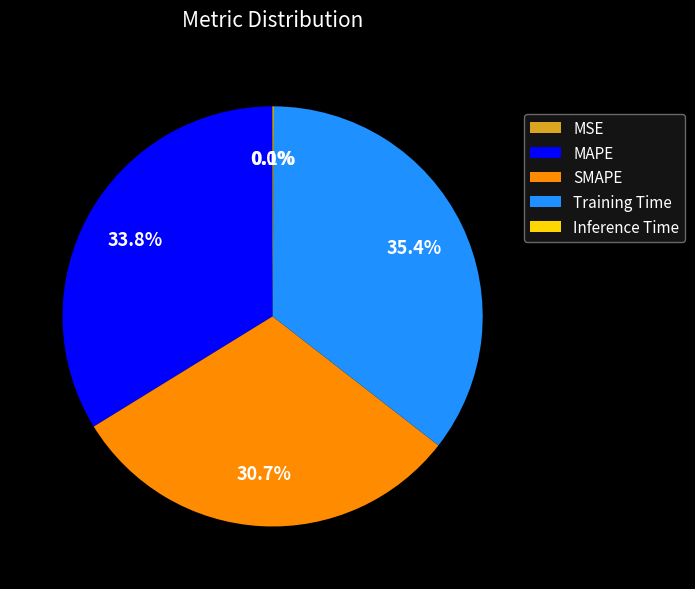

How much of the chart is everything except MAPE?

66.2%